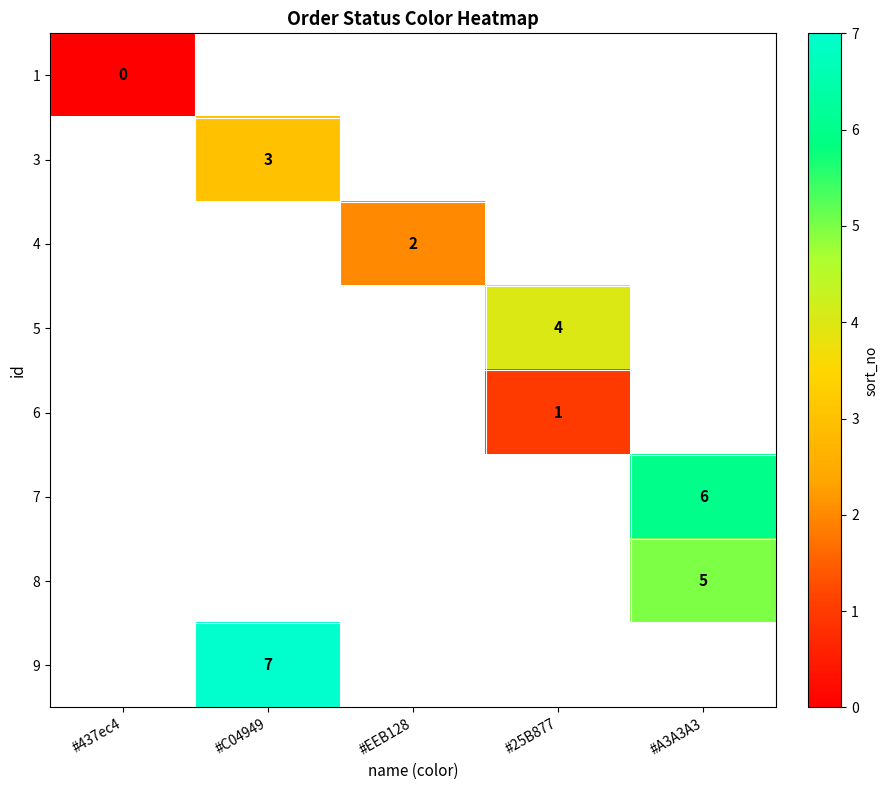

Count the number of categories in the chart.

5